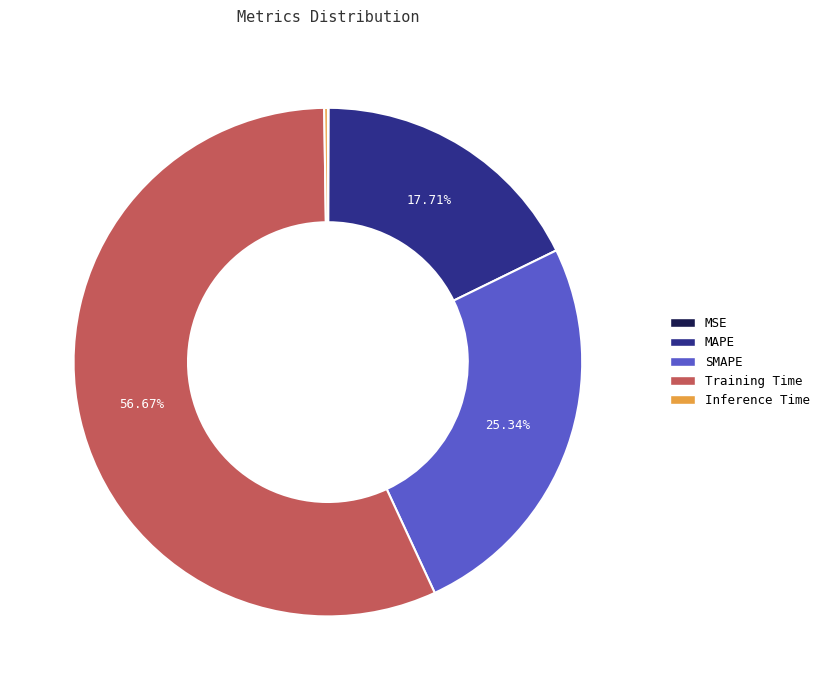

Is Training Time the majority of the pie?

Yes